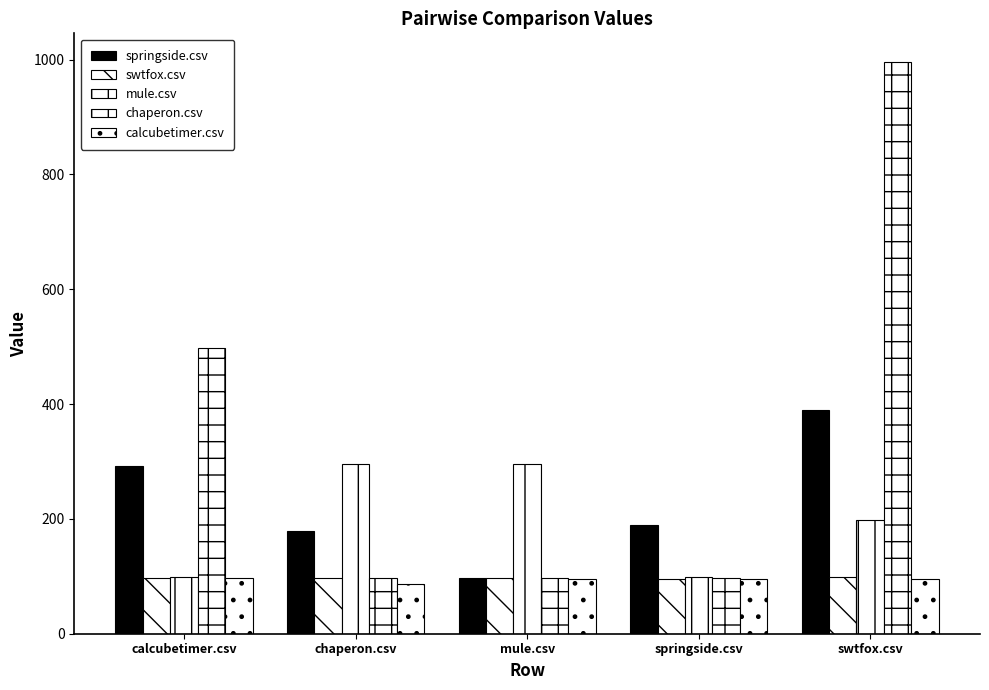

How many series are shown in this chart?

5